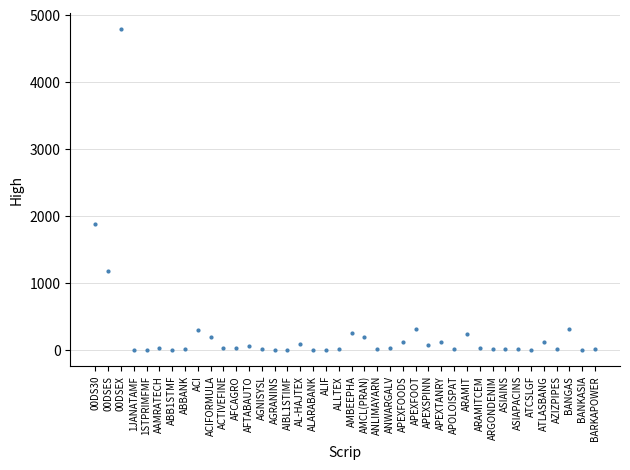

What Y value in the scatter plot is closest to 2400?

1886.2